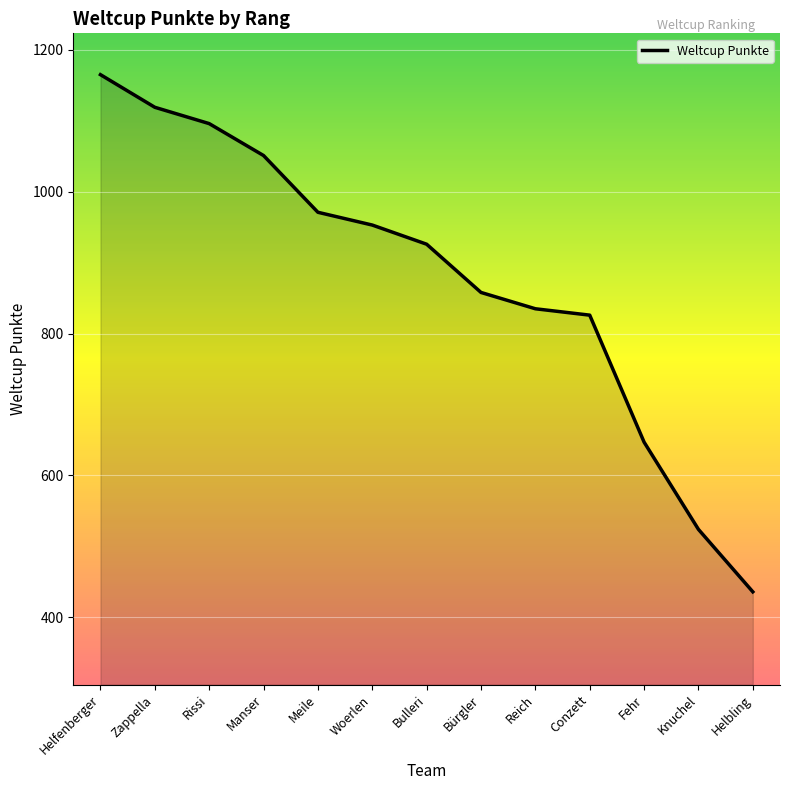

How many values are below 926?

6